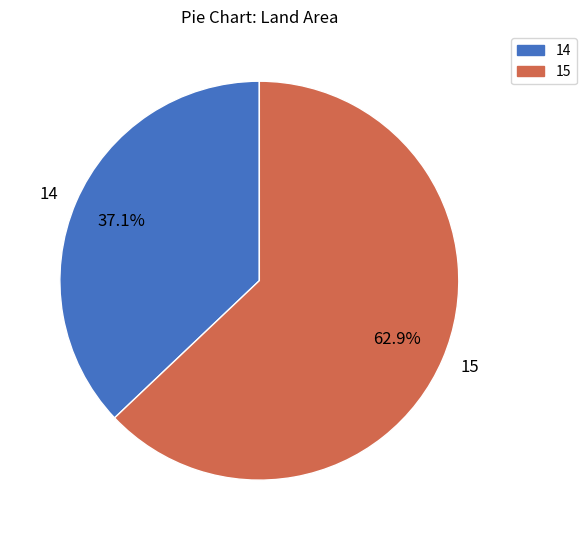

What is the smallest slice in the pie chart?

14